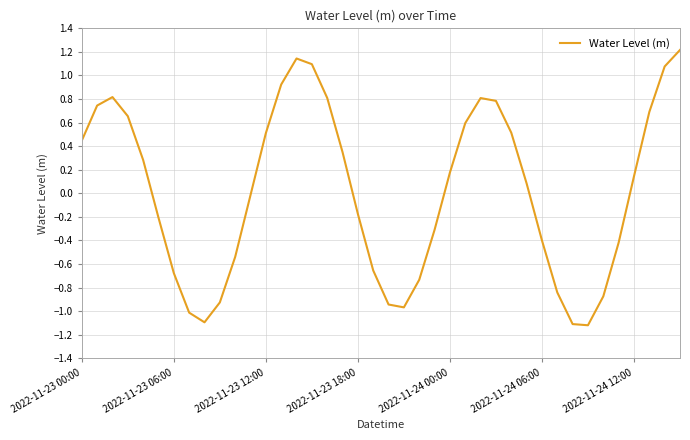

What is the greatest value displayed?

1.2